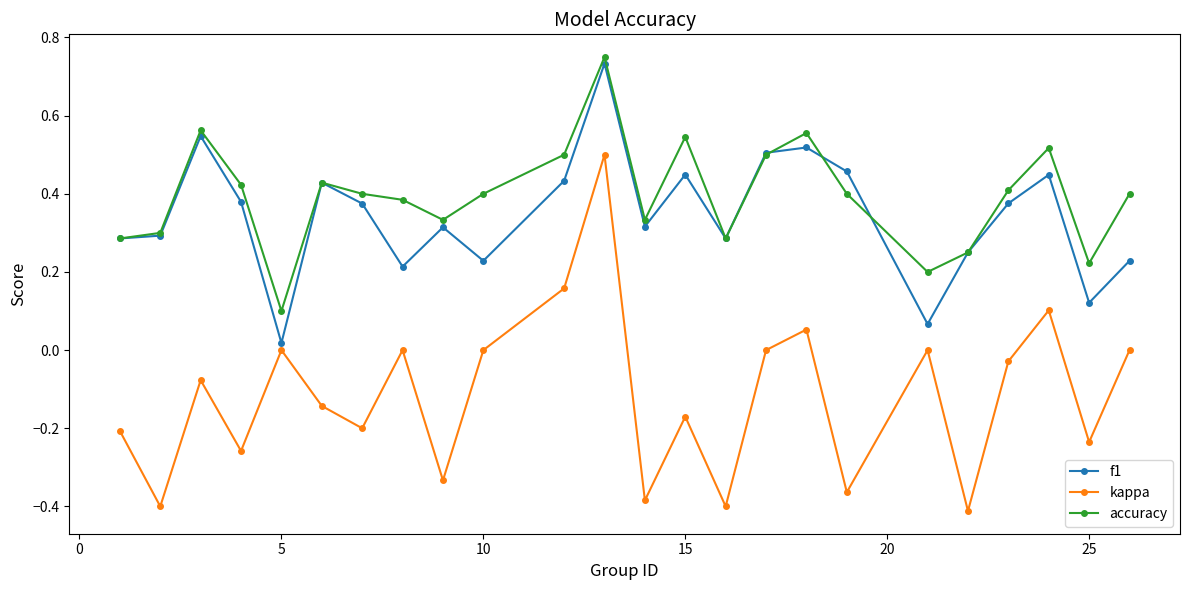

Which series has the largest range (max minus min)?

kappa